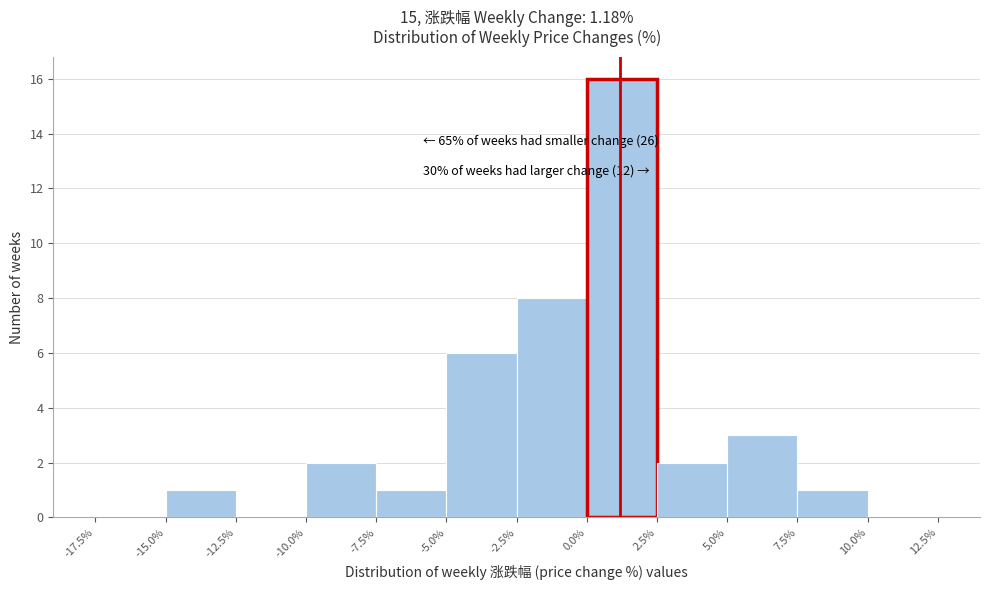

Which range on the x-axis has the tallest bar?

0.0% to 2.5%